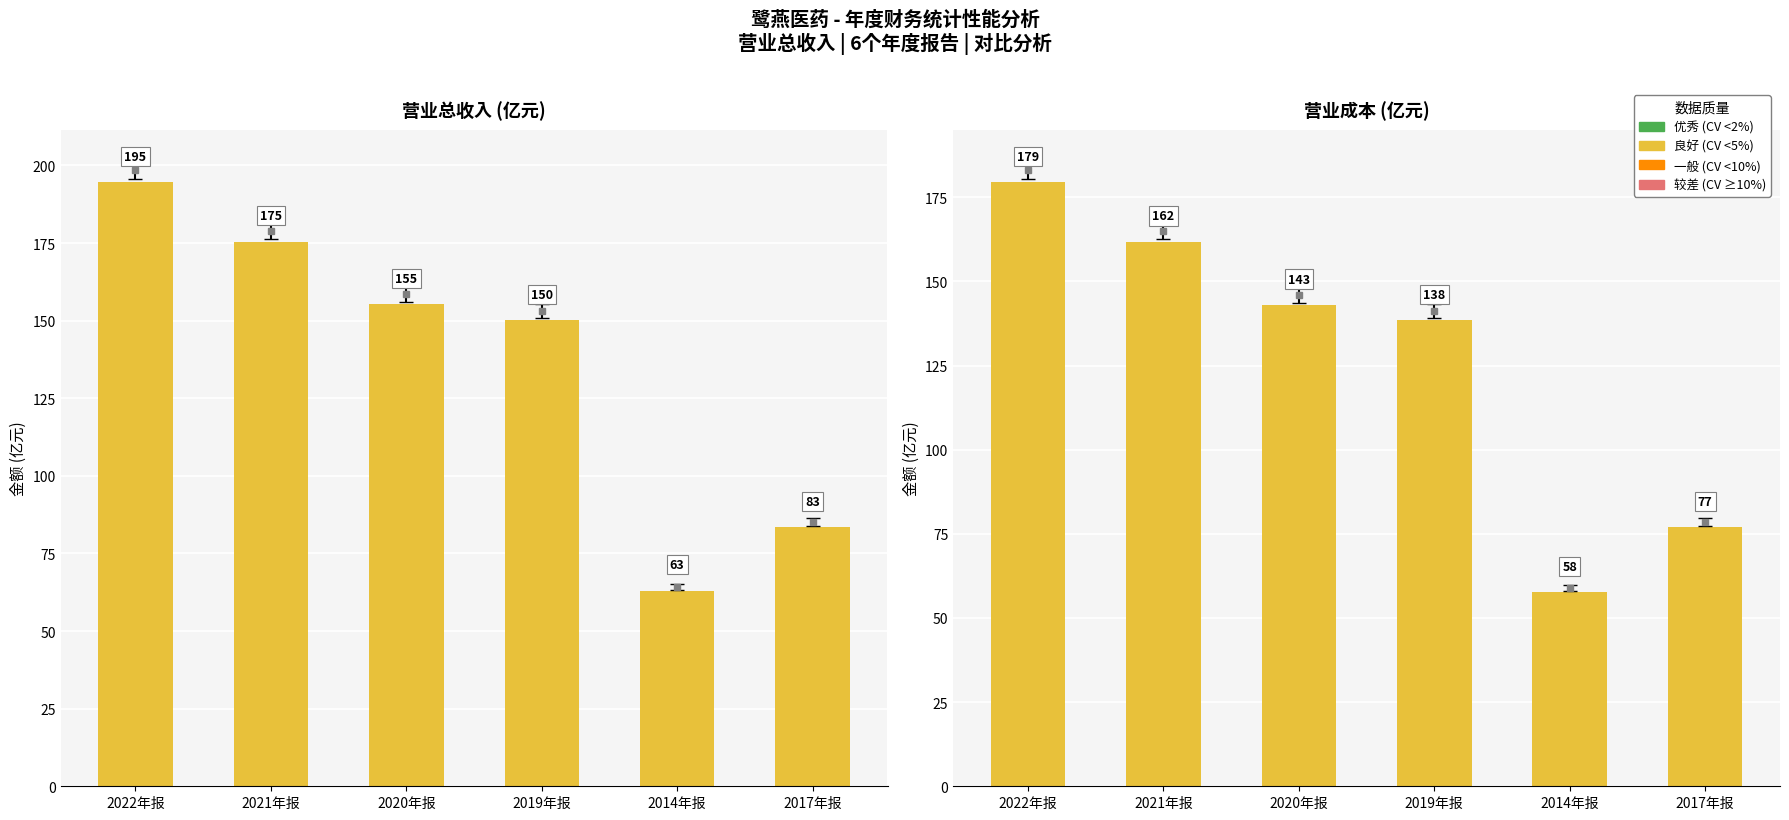

Are the bars horizontal?

No